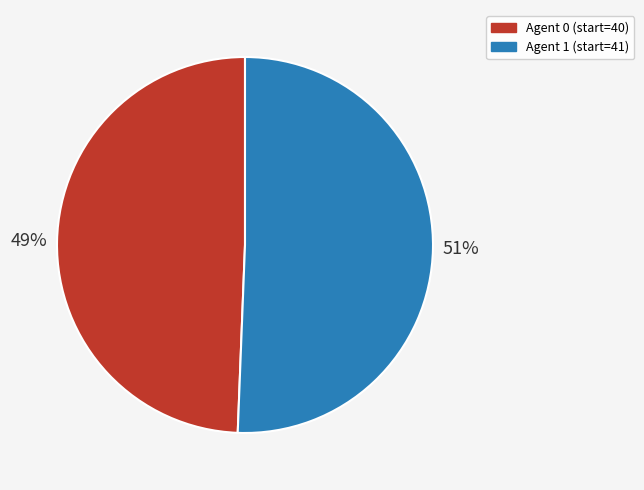

To the nearest percent, what is the average slice percentage?

50%